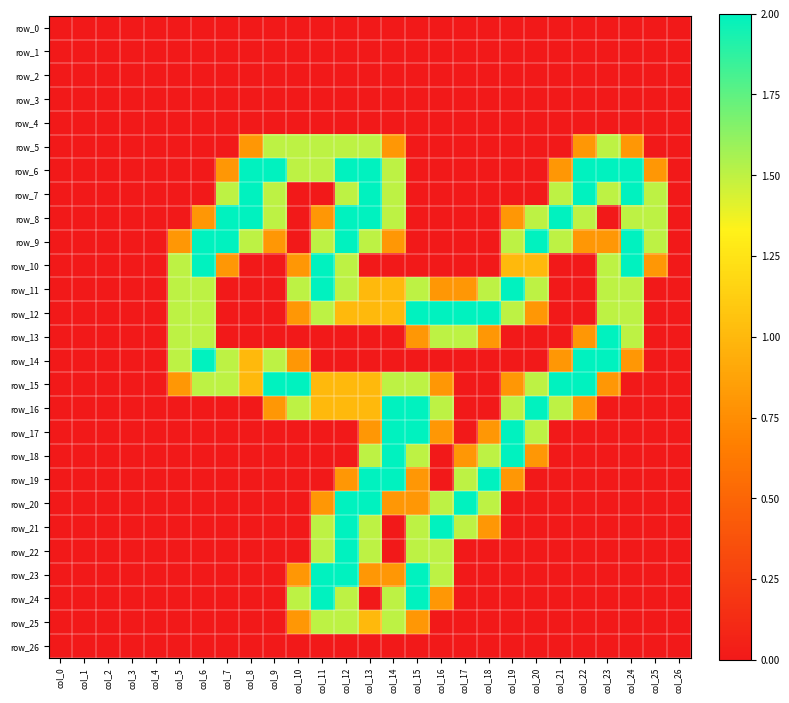

Where is row_5 nearest to the value 0?

col_0